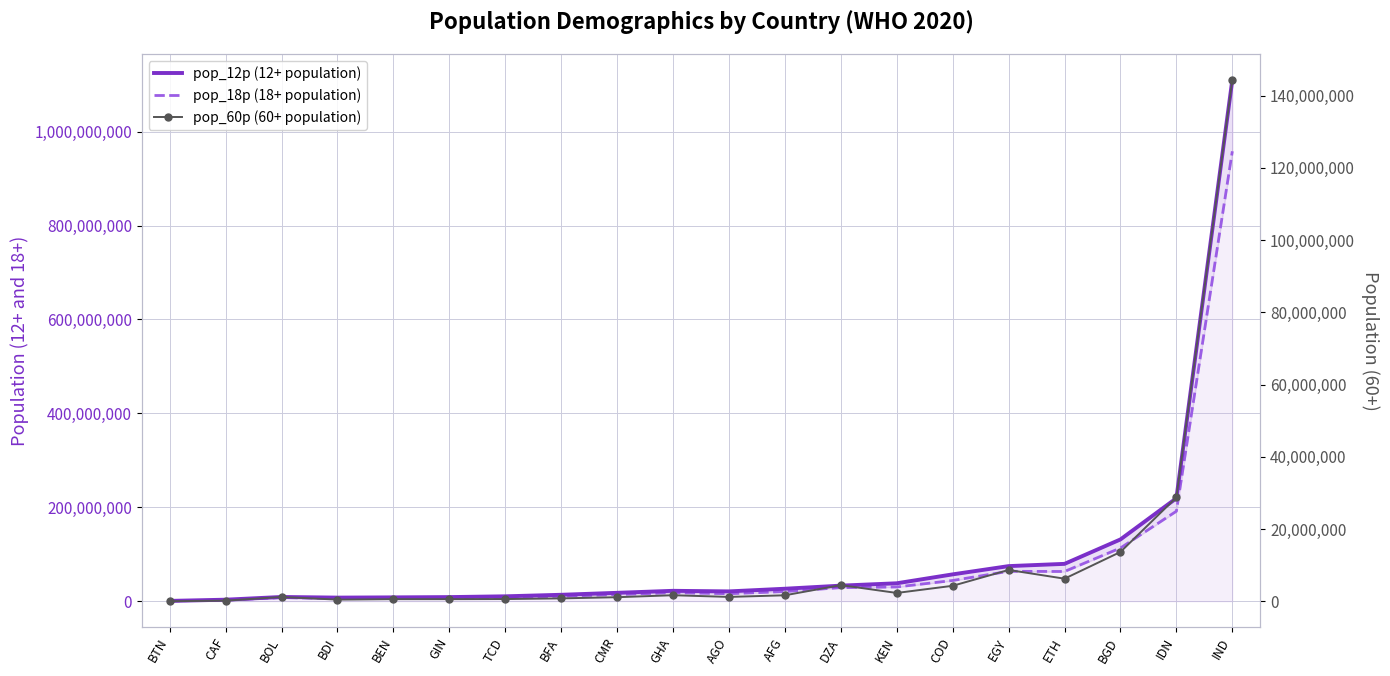

What is the sum of the pop_60p (60+ population) values at BOL and AGO?

2502797